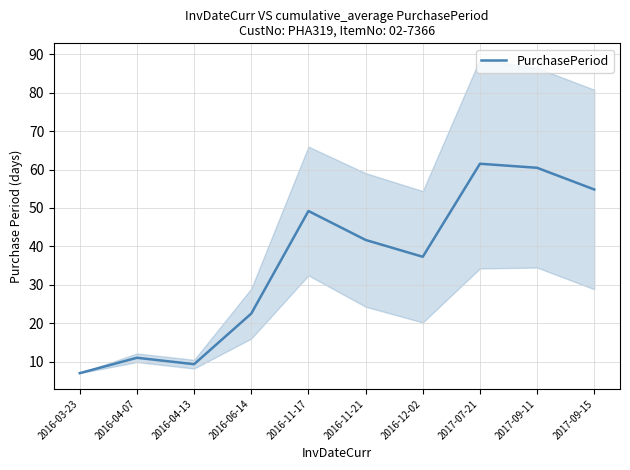

List the labels in order of value, smallest first.

2016-03-23, 2016-04-13, 2016-04-07, 2016-06-14, 2016-12-02, 2016-11-21, 2016-11-17, 2017-09-15, 2017-09-11, 2017-07-21